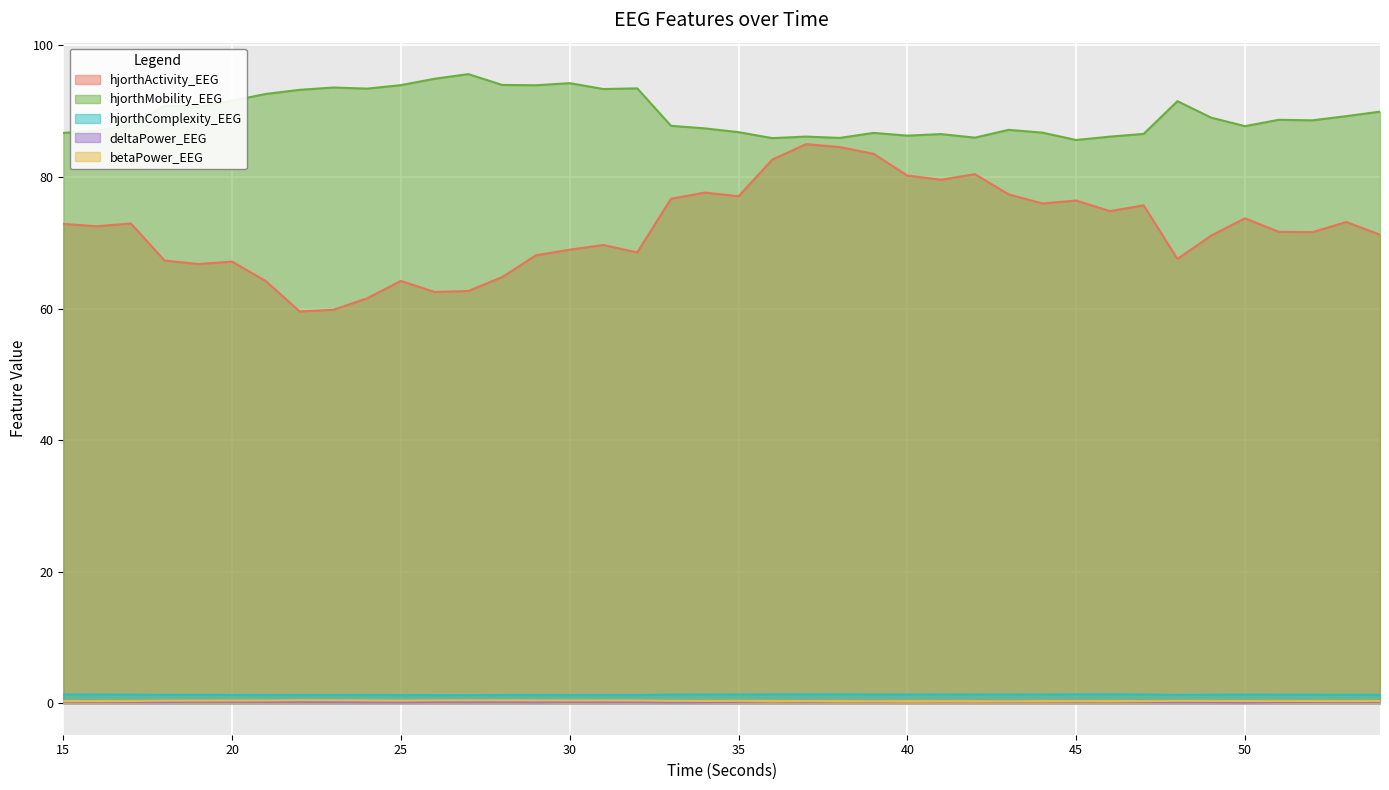

What is the highest value of the deltaPower_EEG series?

0.3